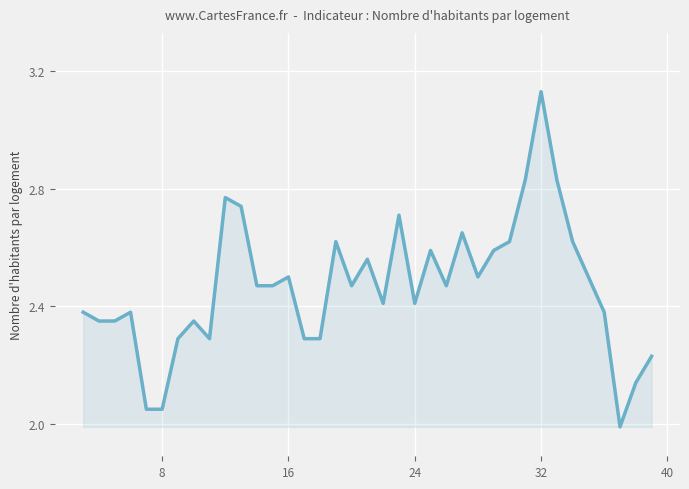

What is the minimum value shown in the chart?

2.0